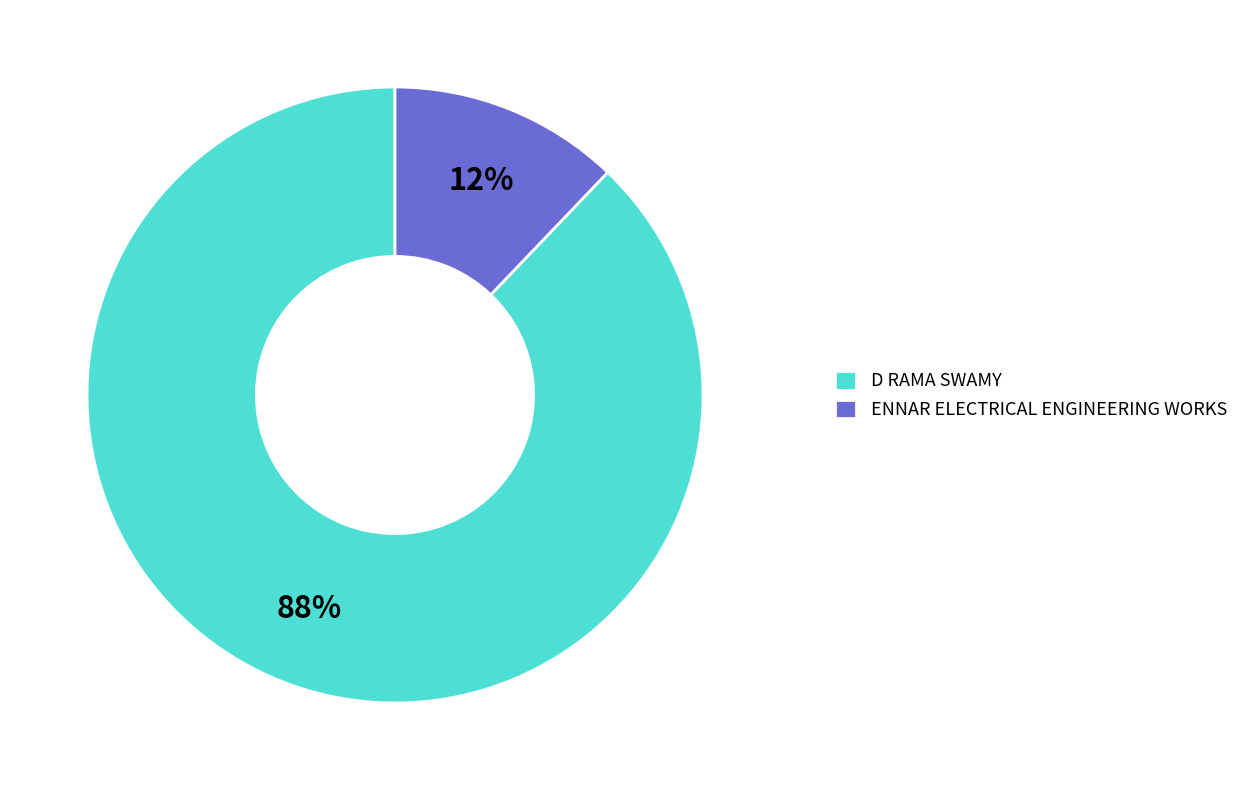

Does ENNAR ELECTRICAL ENGINEERING WORKS account for over 50% of the chart?

No